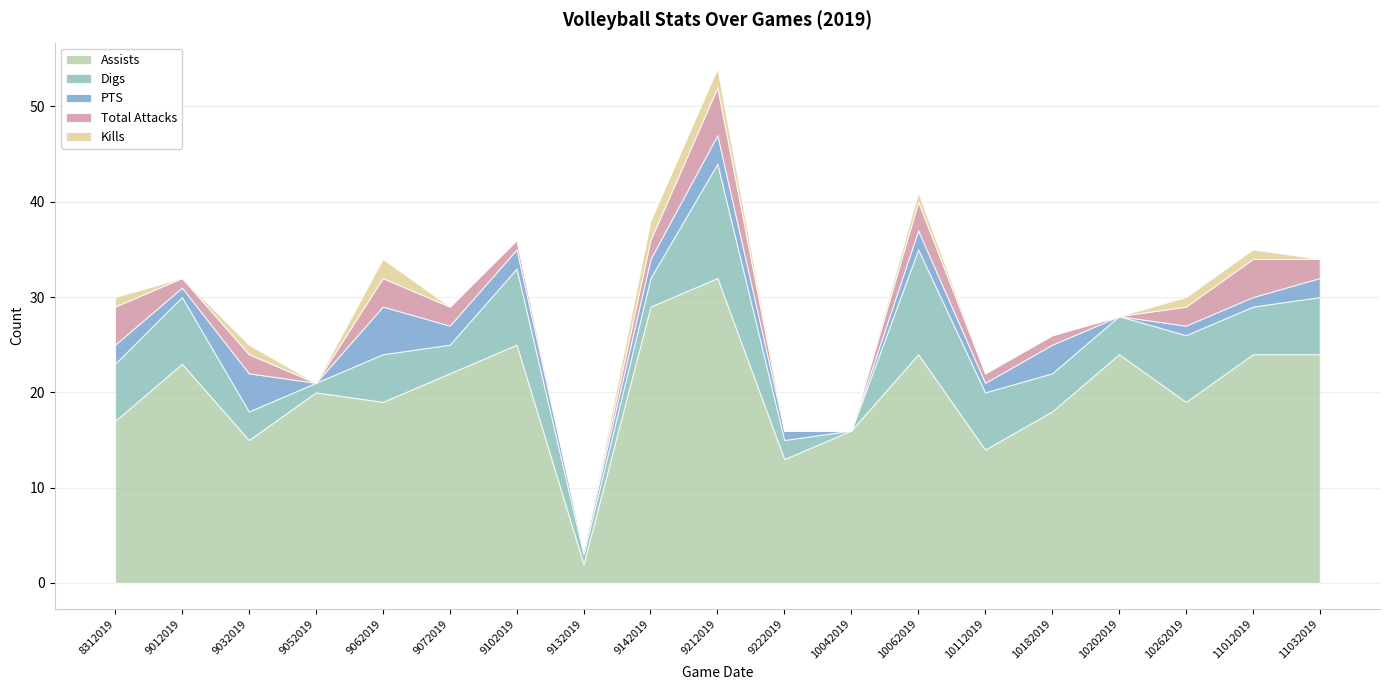

What is the difference between the Assists values at 10112019 and 9102019?

11.0